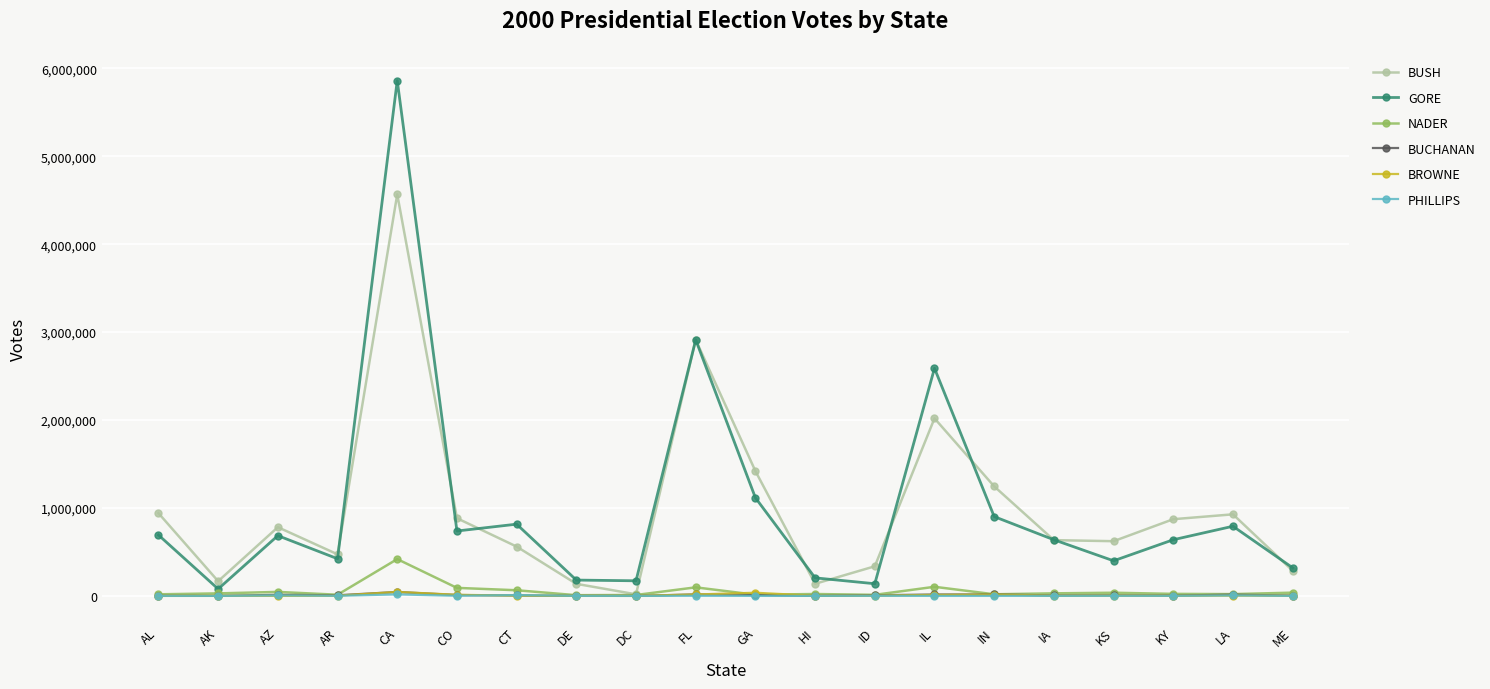

At which category is the sum across all series the highest?

CA